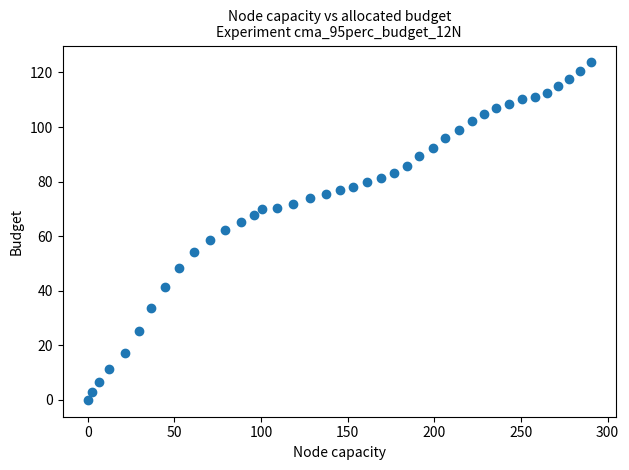

What is the range of X values (max minus min)?

290.4